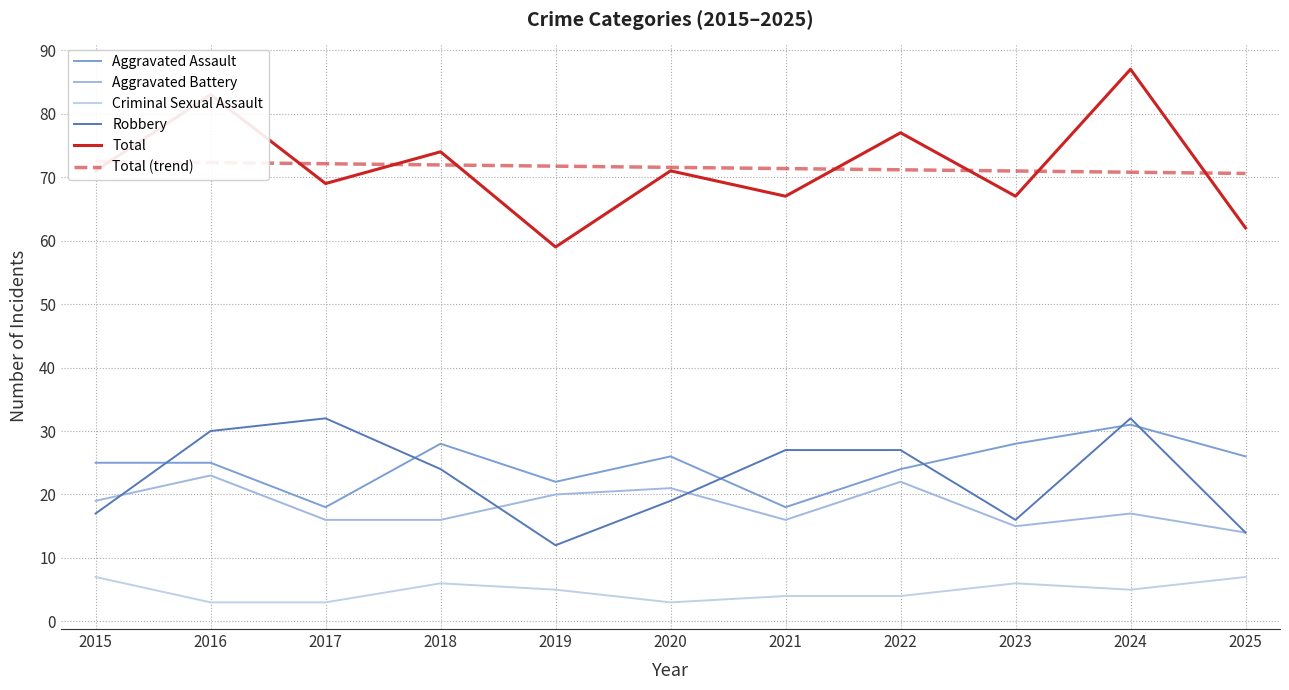

Which series has the largest total across all categories?

Total